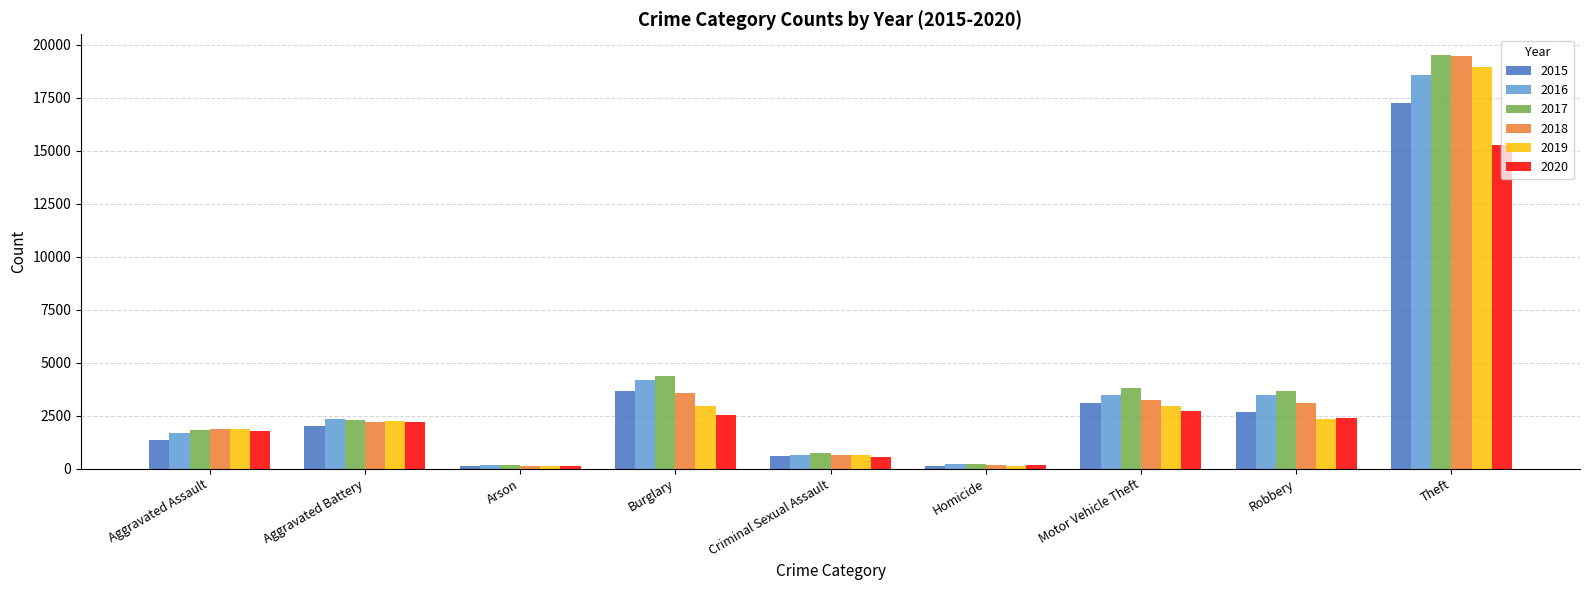

The value of 2019 at Aggravated Battery is 2973. True or false?

False